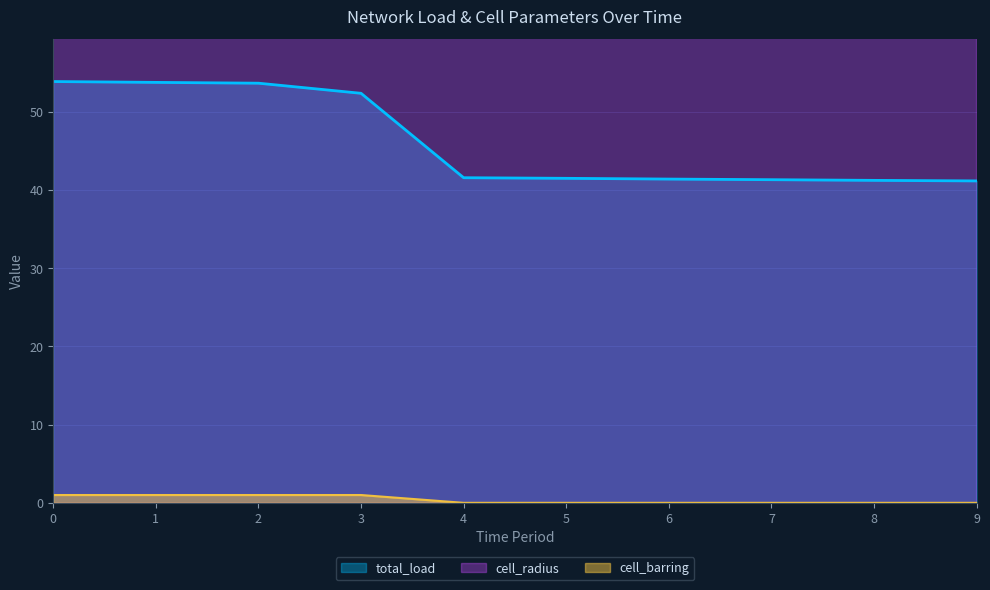

At 4, list the series in order from smallest to largest.

cell_barring, total_load, cell_radius